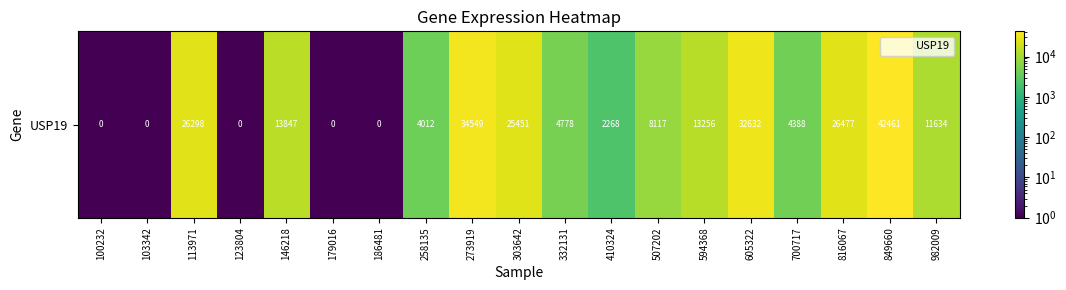

The chart shows a value of 0.5 at 186481. True or false?

True